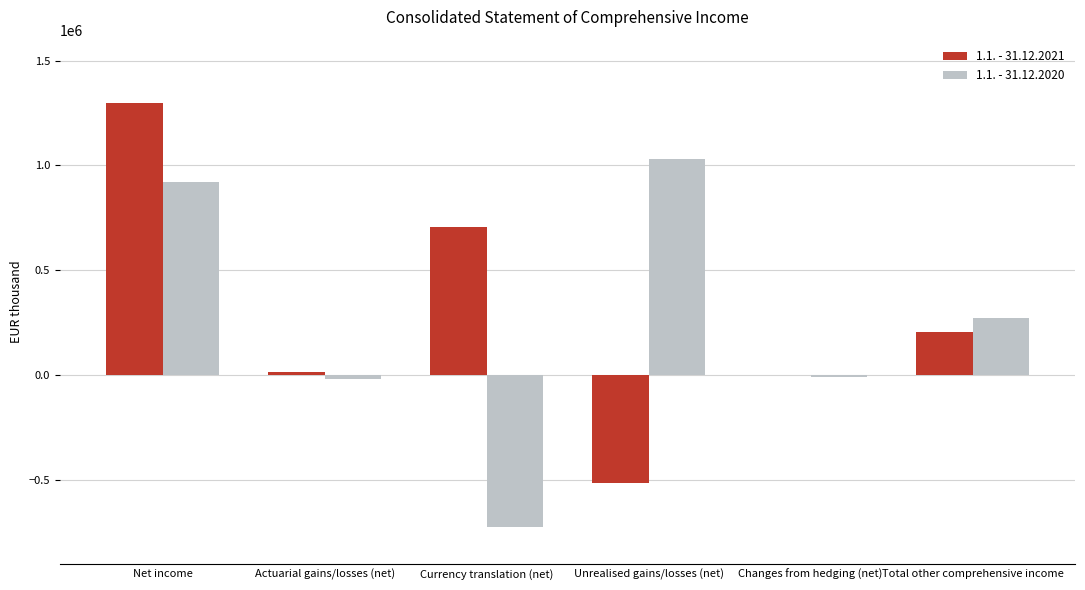

Reading right to left, transcribe all the data shown in this chart.

1.1. - 31.12.2021: 204595	61	-514379	706198	13293	1300221
1.1. - 31.12.2020: 274486	-7495	1029438	-726193	-19594	918785